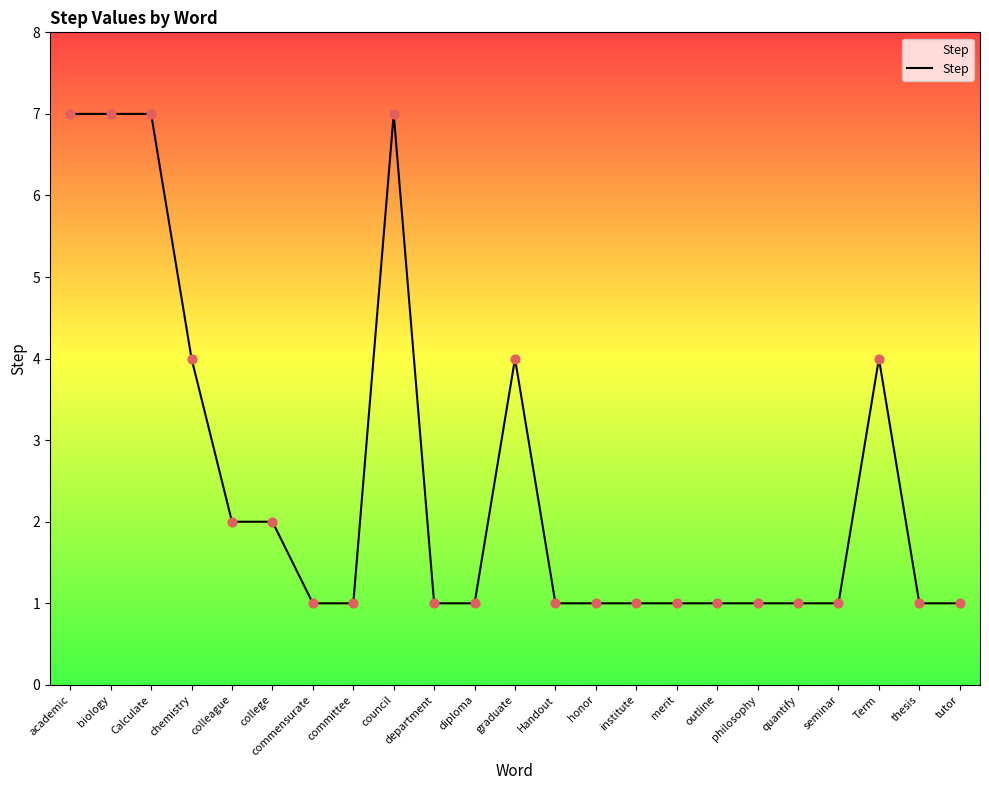

What is the change in value from chemistry to philosophy?

-3